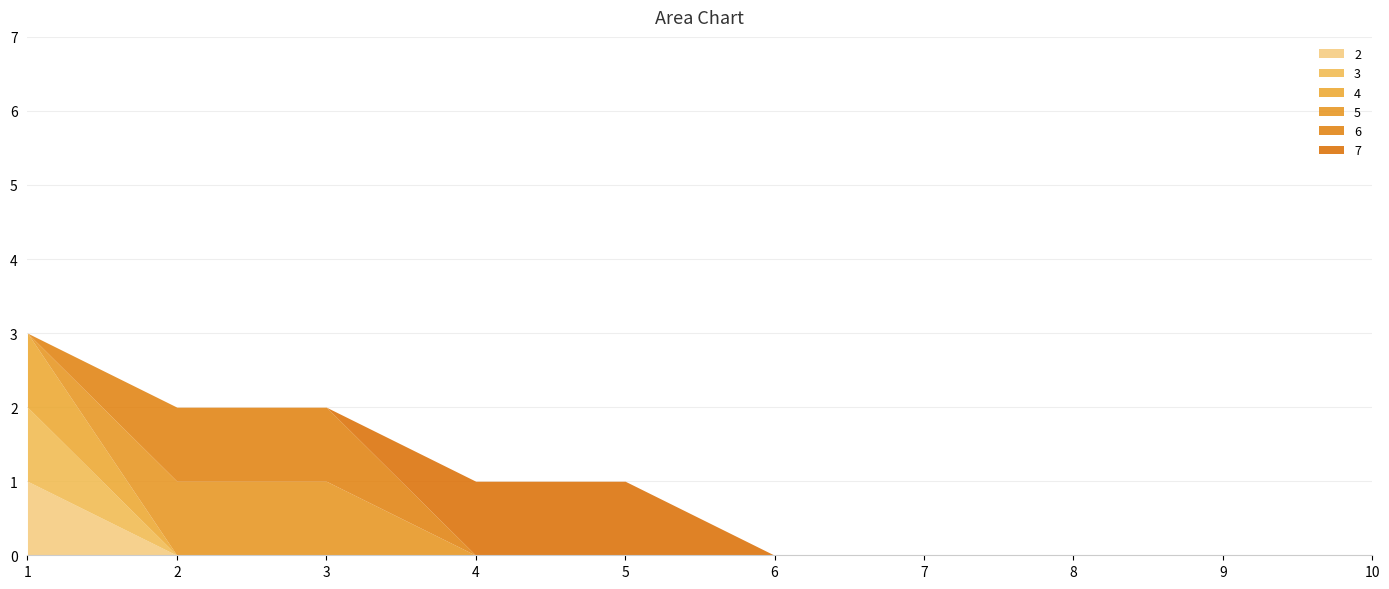

At 2, list the series in order from smallest to largest.

2, 3, 4, 7, 5, 6